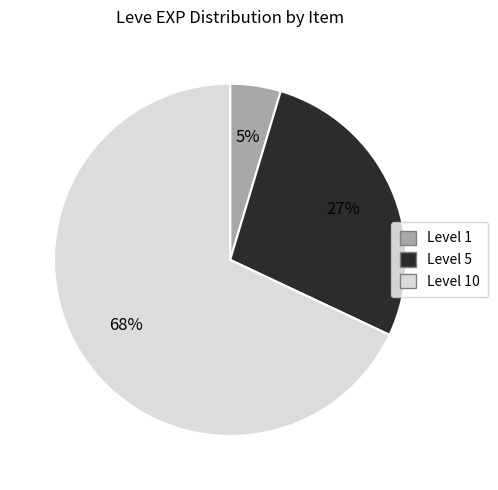

To the nearest percent, what is the difference between the largest and smallest slice percentages?

63%